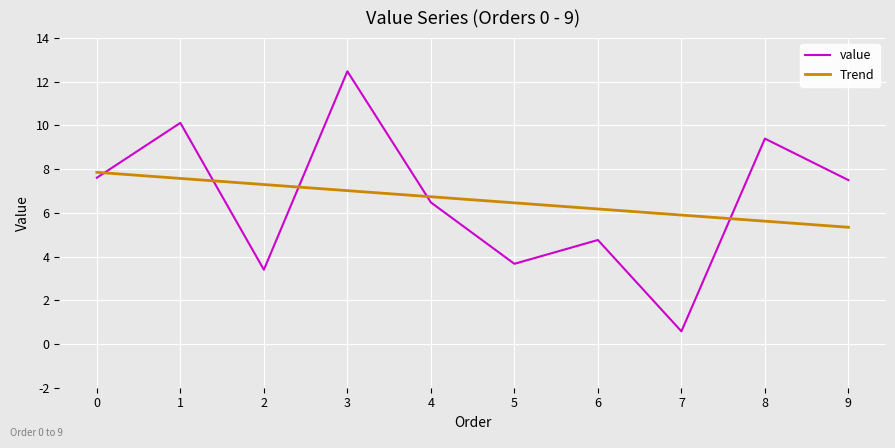

Which series has the widest spread of values?

value